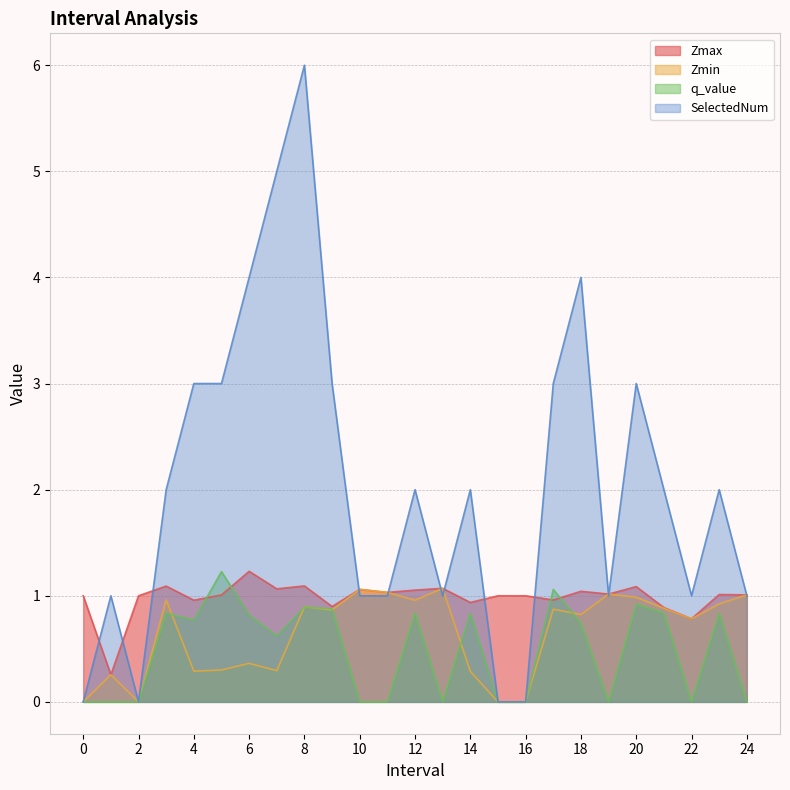

What is the difference between the highest and lowest values at 9.0?

2.1